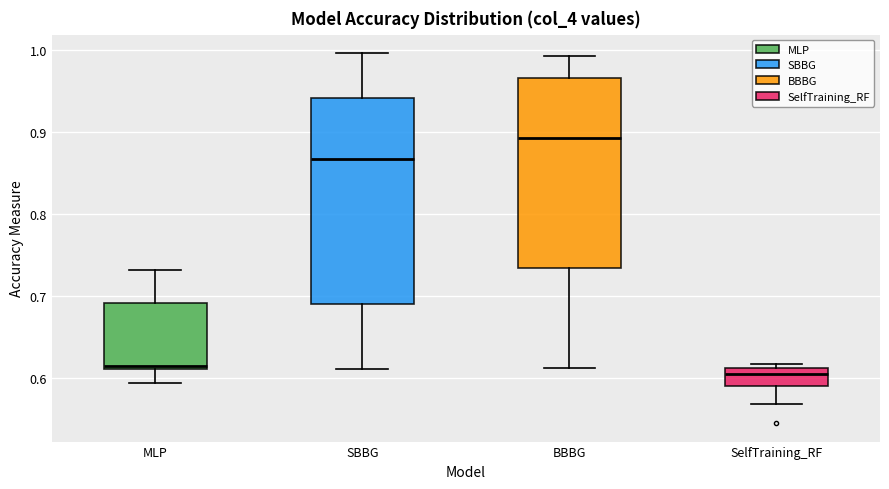

Reading left to right, read every box against the y-axis: the position of its median line, the range the box covers, and the ends of its whiskers. The values are not printed on the chart, so give them approximately, as read against the axis.

MLP: median 0.61, box 0.61 to 0.69, whiskers 0.59 to 0.73
SBBG: median 0.87, box 0.69 to 0.94, whiskers 0.61 to 1.00
BBBG: median 0.89, box 0.73 to 0.97, whiskers 0.61 to 0.99
SelfTraining_RF: median 0.60, box 0.59 to 0.61, whiskers 0.57 to 0.62